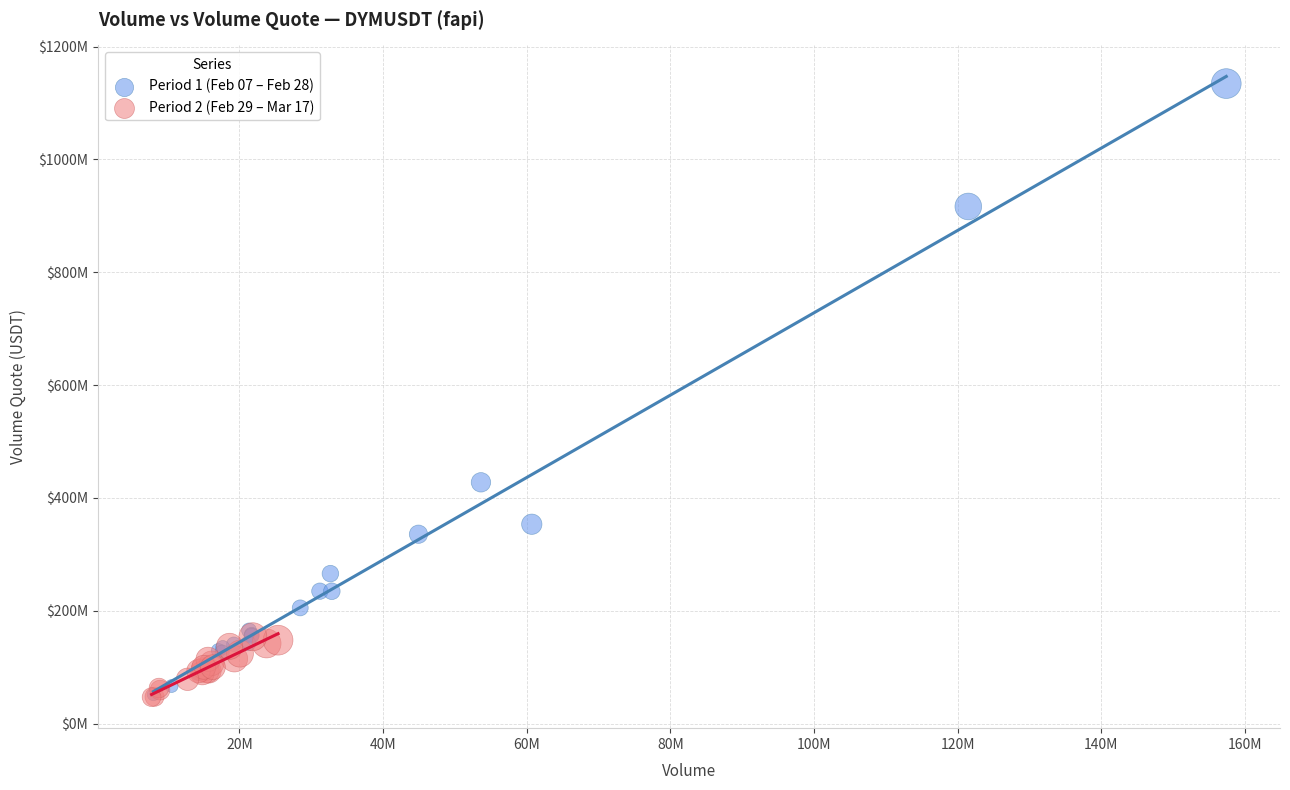

Which series reaches the maximum Y coordinate?

Period 1 (Feb 07 – Feb 28)